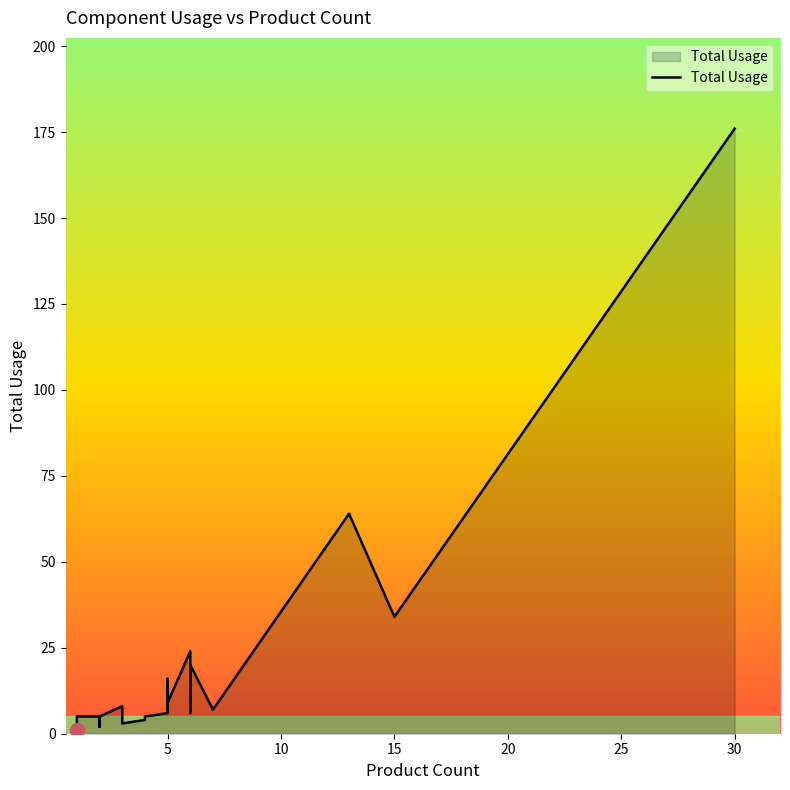

The value at 12 is 1. True or false?

False